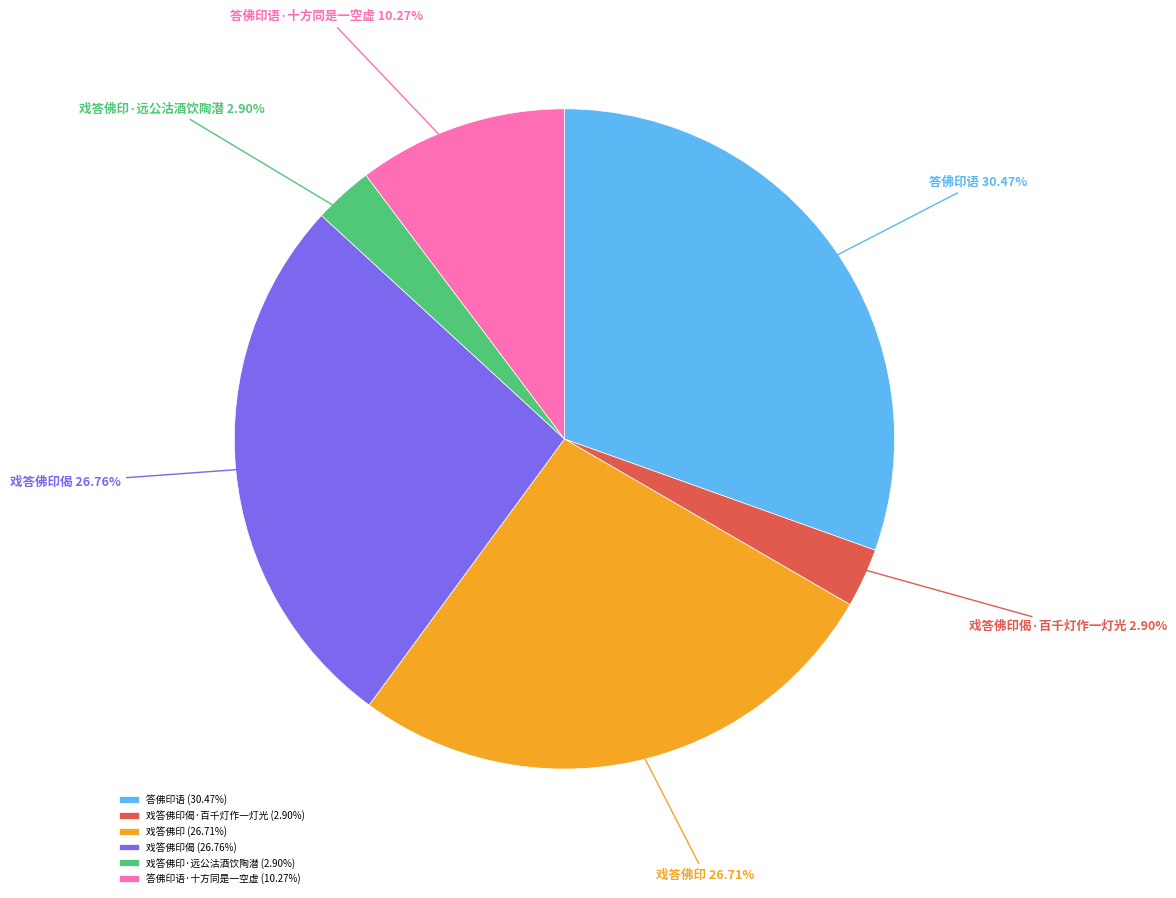

True or false: 答佛印语 accounts for 30% of the total.

True